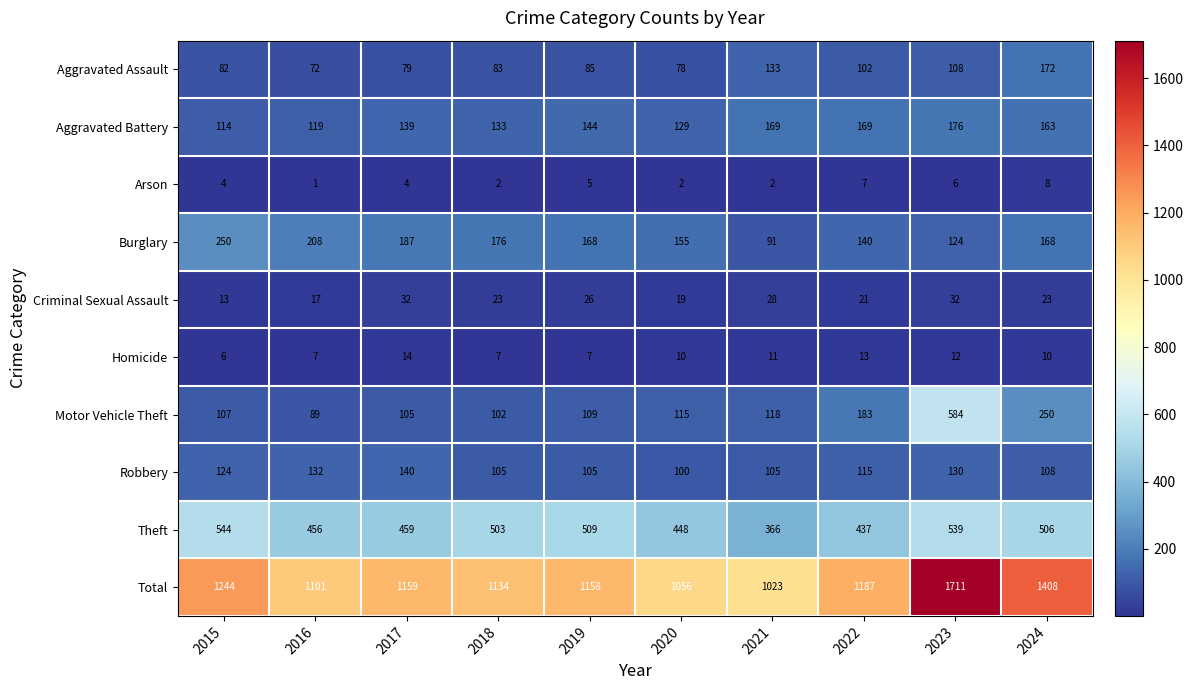

What is the difference between the highest and lowest values at 2019?

1153